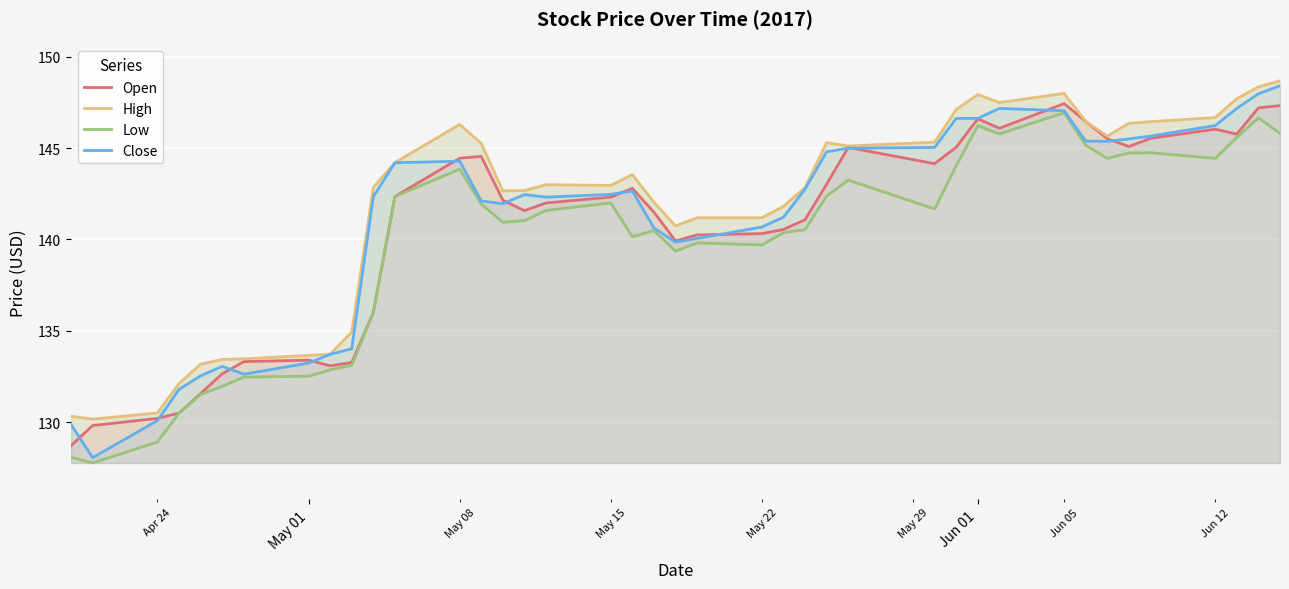

How many lines are shown in the chart?

4